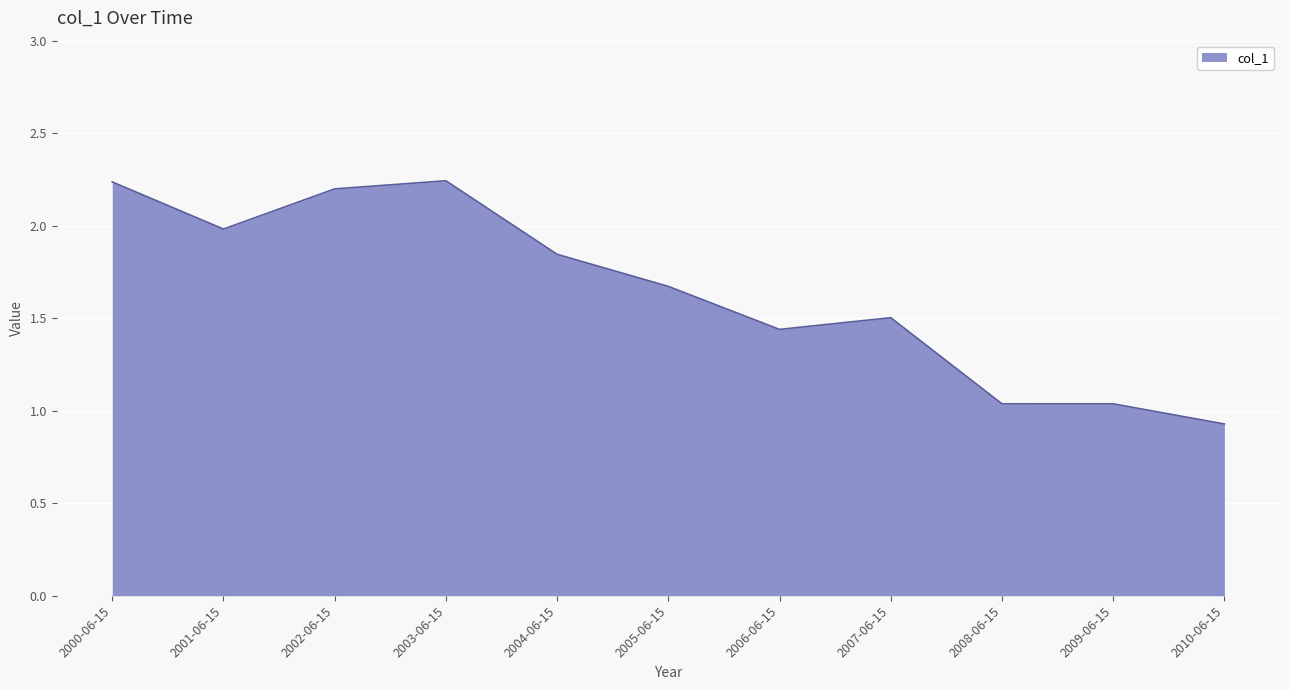

Which has a higher value, 2008-06-15 or 2003-06-15?

2003-06-15